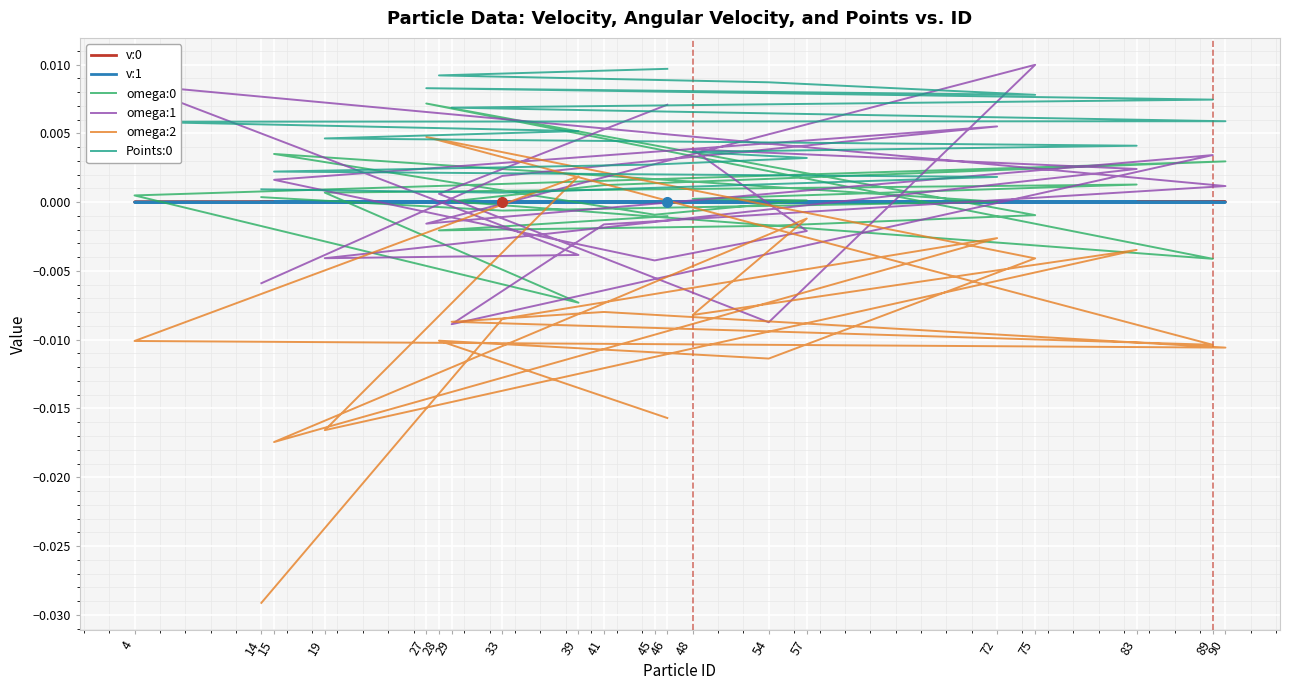

Count the number of categories in the chart.

20